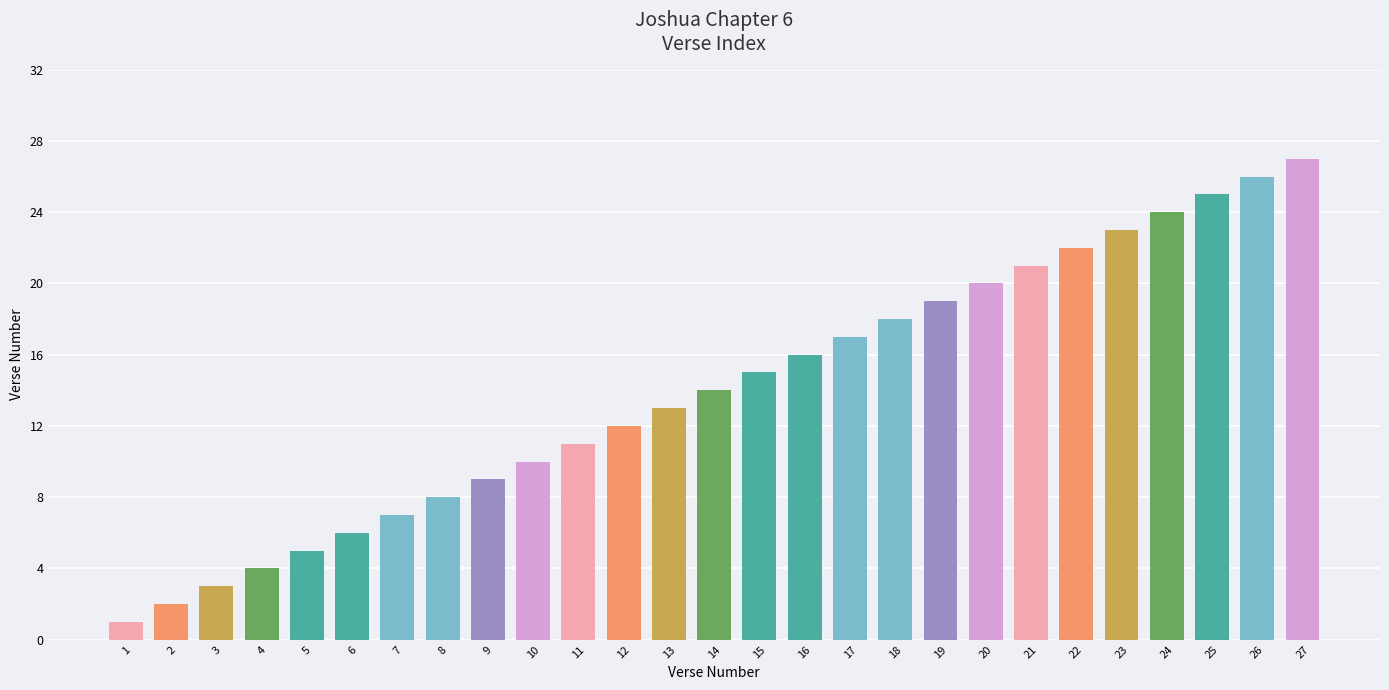

The value at 22 is 5. True or false?

False